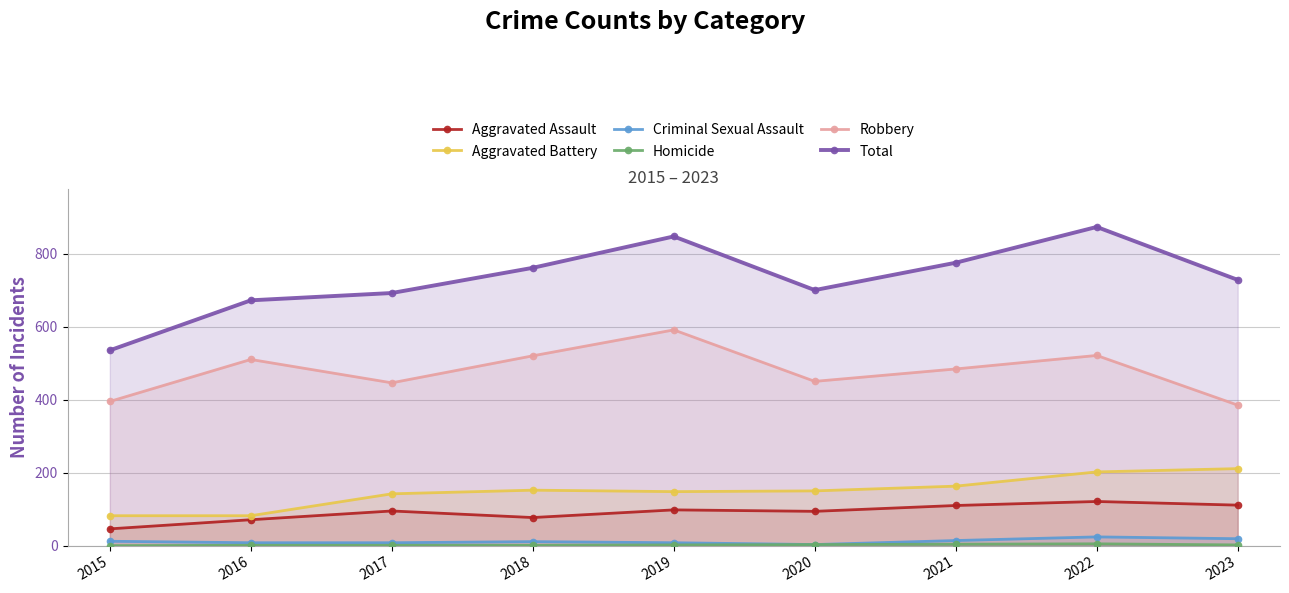

Where does the Homicide series first go above 2?

2020